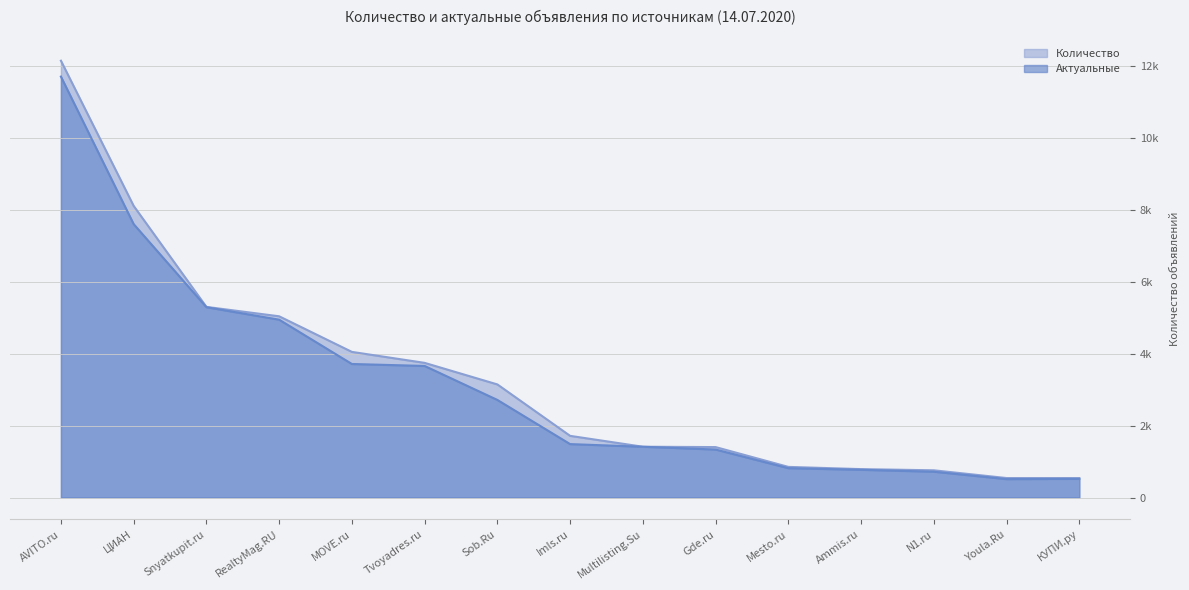

How many lines are shown in the chart?

2